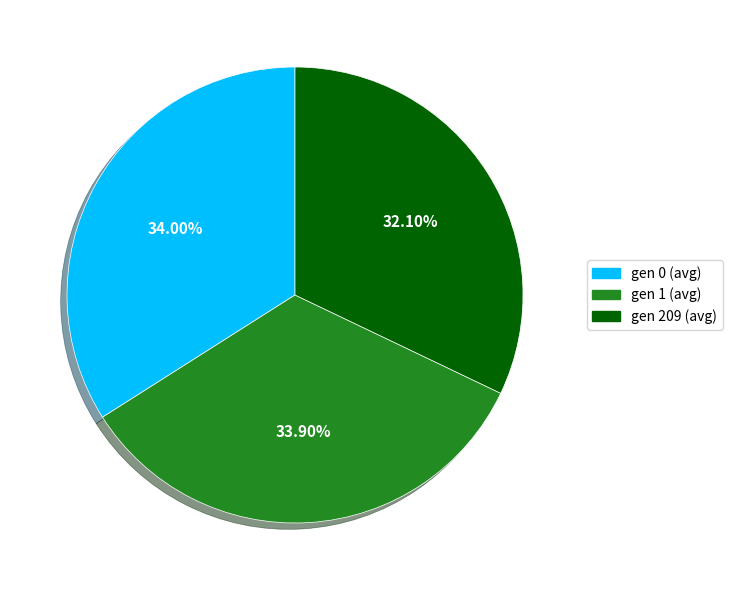

What is the smallest slice in the pie chart?

gen 209 (avg)